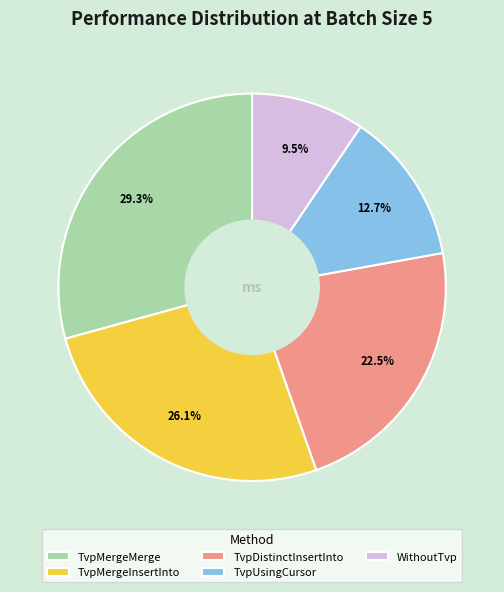

How much of the chart is everything except TvpMergeMerge?

70.7%